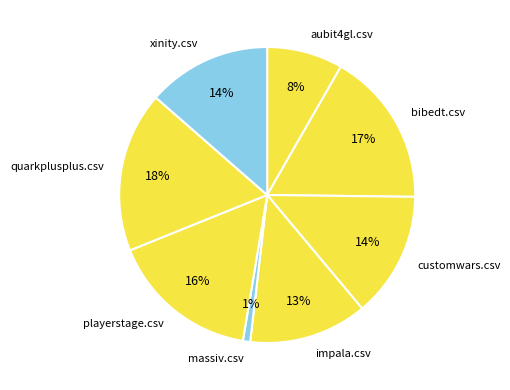

The impala.csv slice represents 13% of the pie. True or false?

True